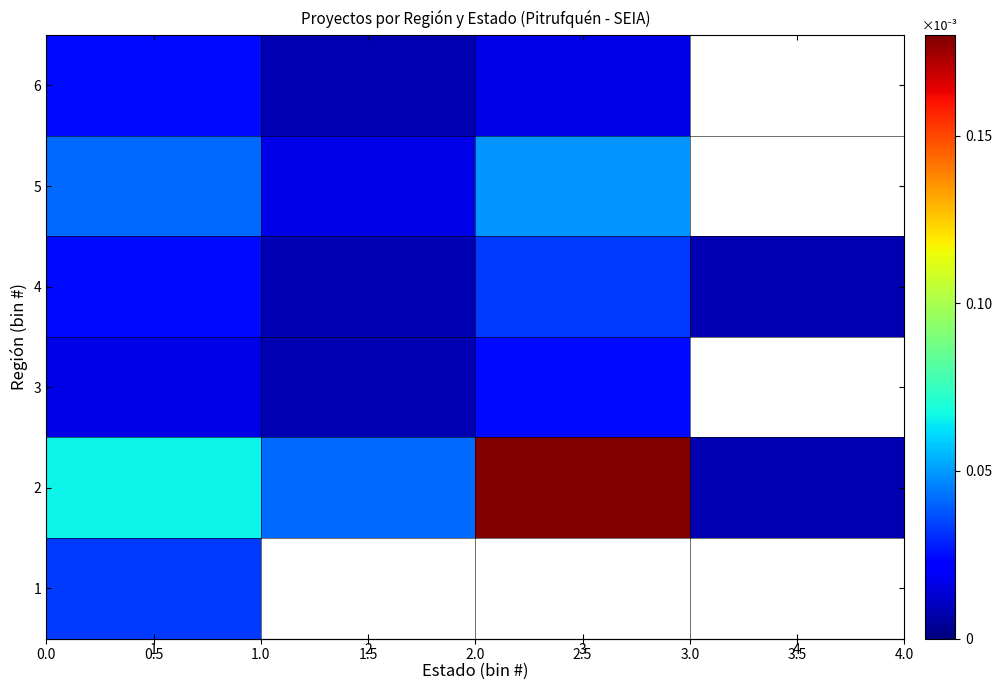

At which label is row_1 closest to 0?

4